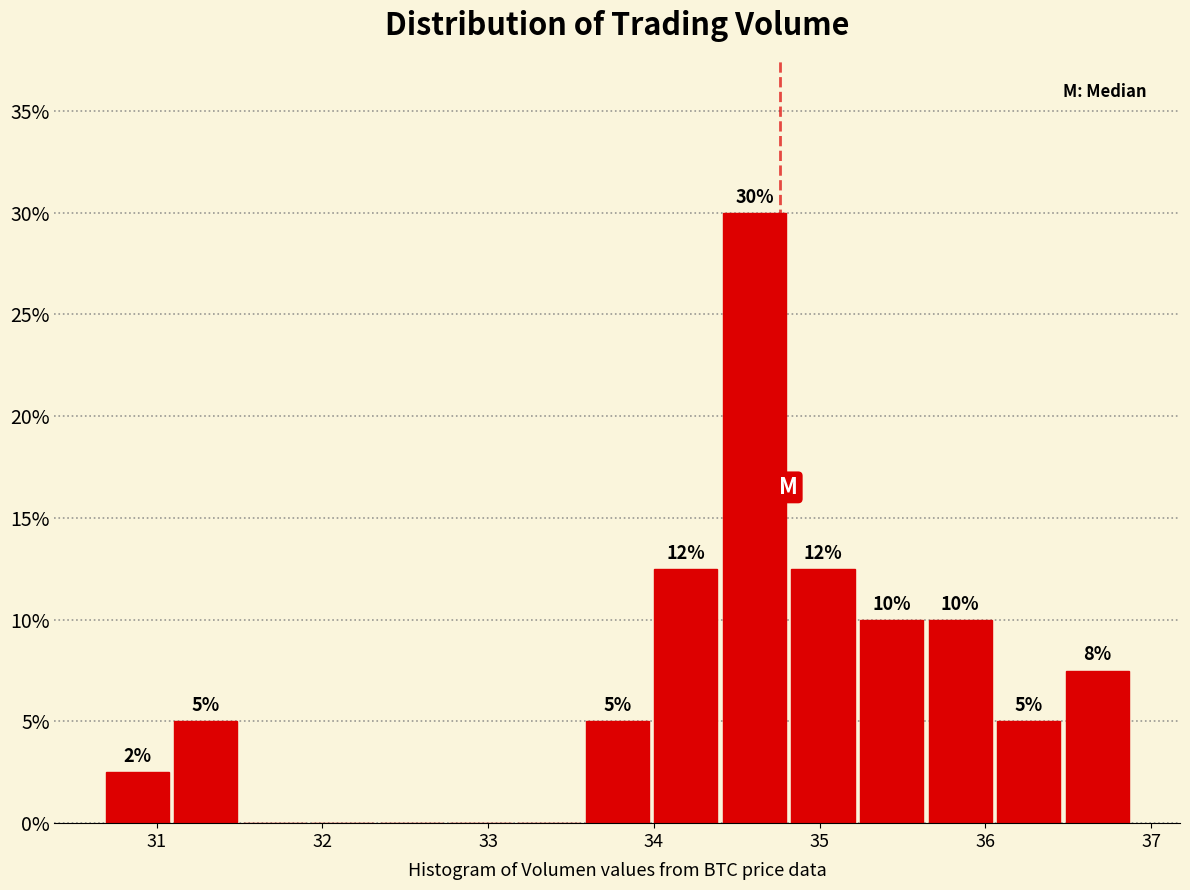

Over which range of the x-axis is the bar tallest?

34.4 to 34.8